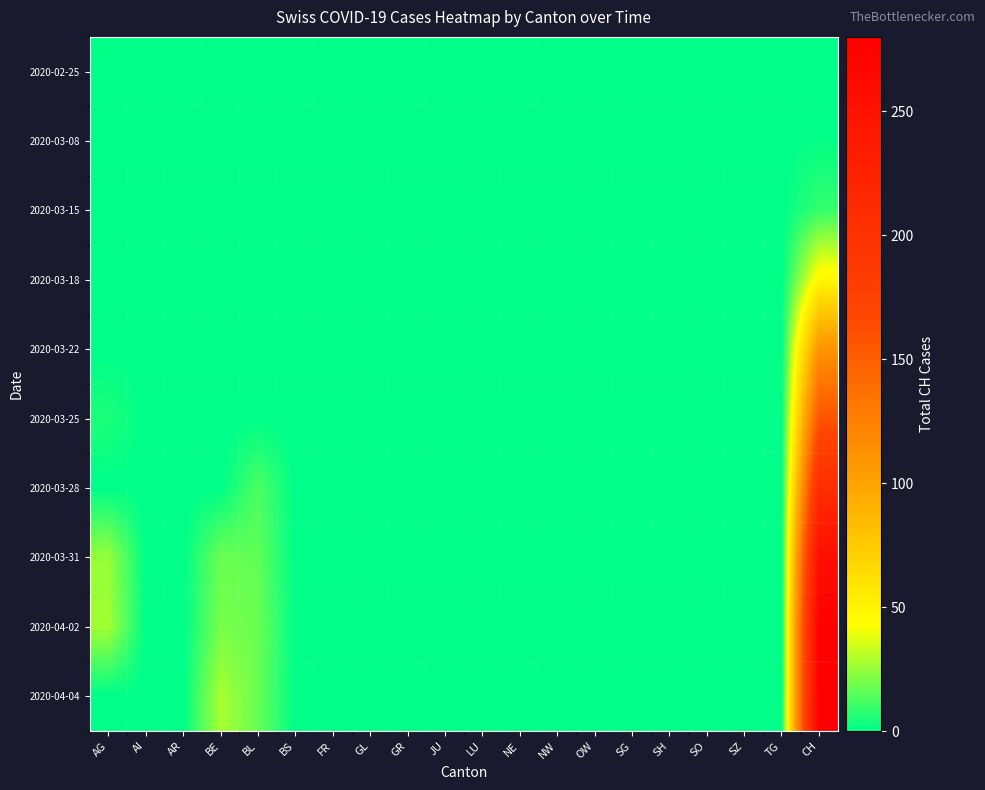

At JU, list the series in order from smallest to largest.

2020-02-25, 2020-03-08, 2020-03-15, 2020-03-18, 2020-03-22, 2020-03-25, 2020-03-28, 2020-03-31, 2020-04-02, 2020-04-04